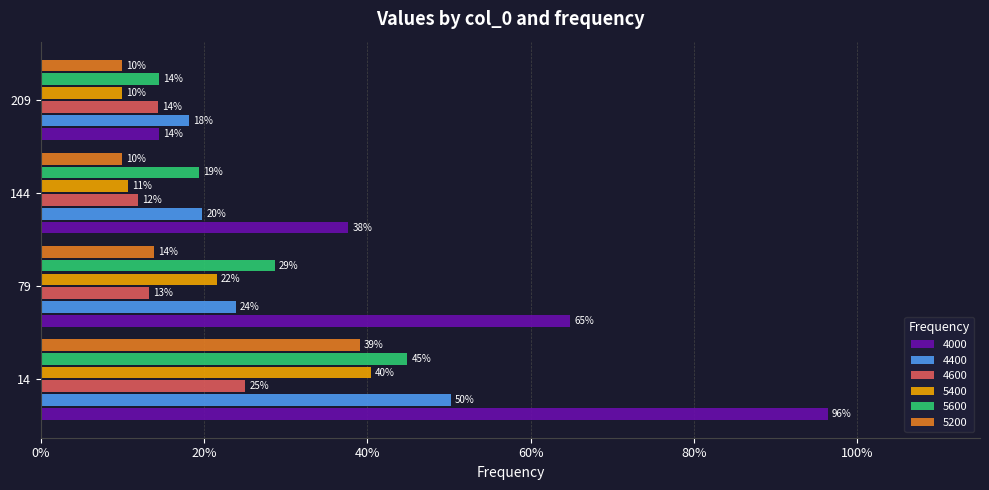

What is the greatest value displayed?

1.0